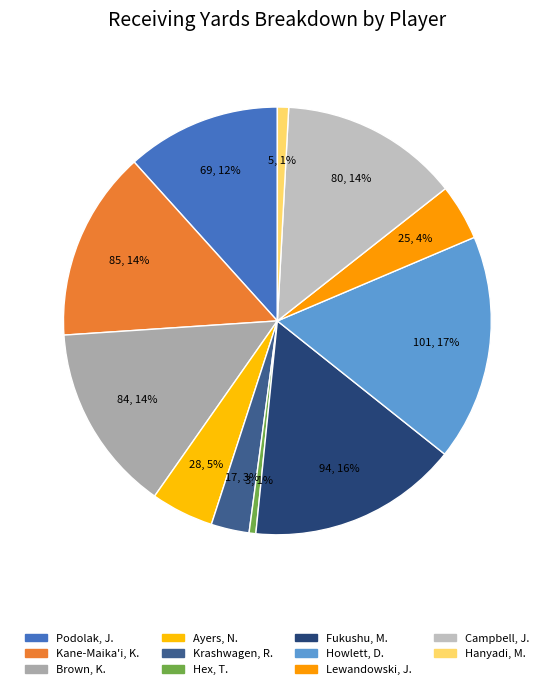

How many segments does this pie chart have?

11